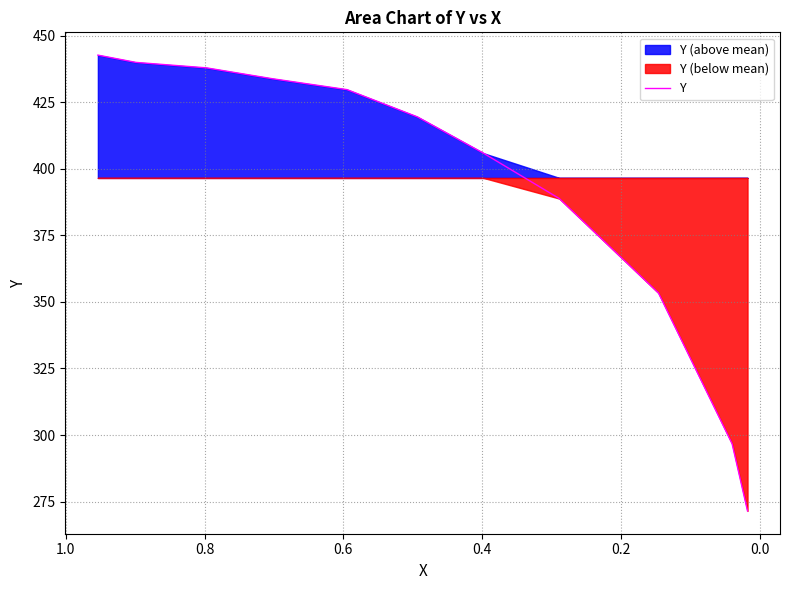

Does the chart display data point markers on the line(s)?

No